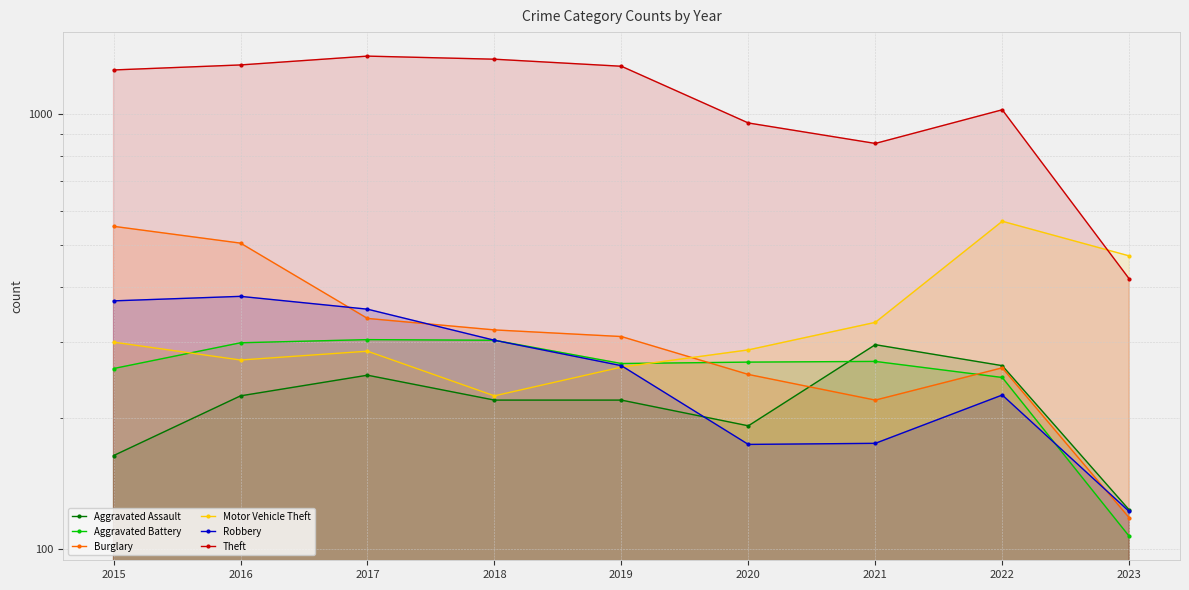

At which category is the sum across all series the highest?

2016